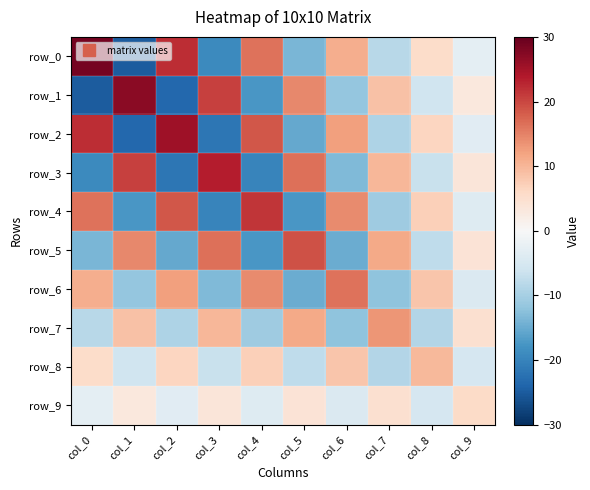

Which has a higher value, col_0 or col_1?

col_0